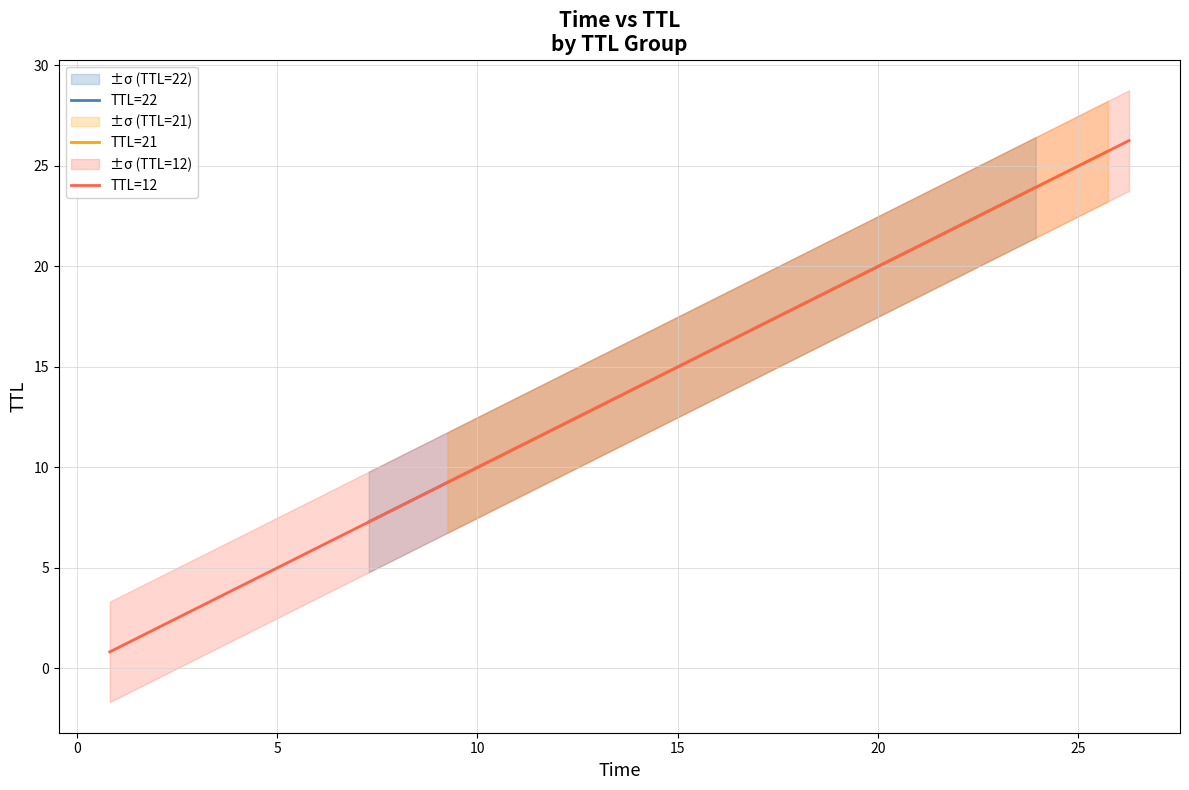

Is this an area chart (filled region under the line)?

No